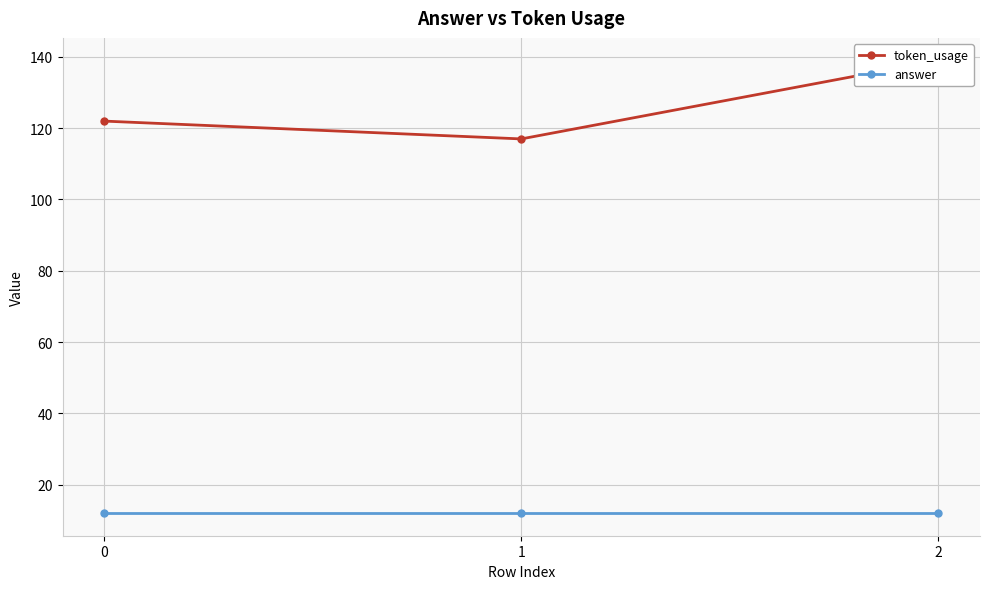

What is the average value of the answer series?

12